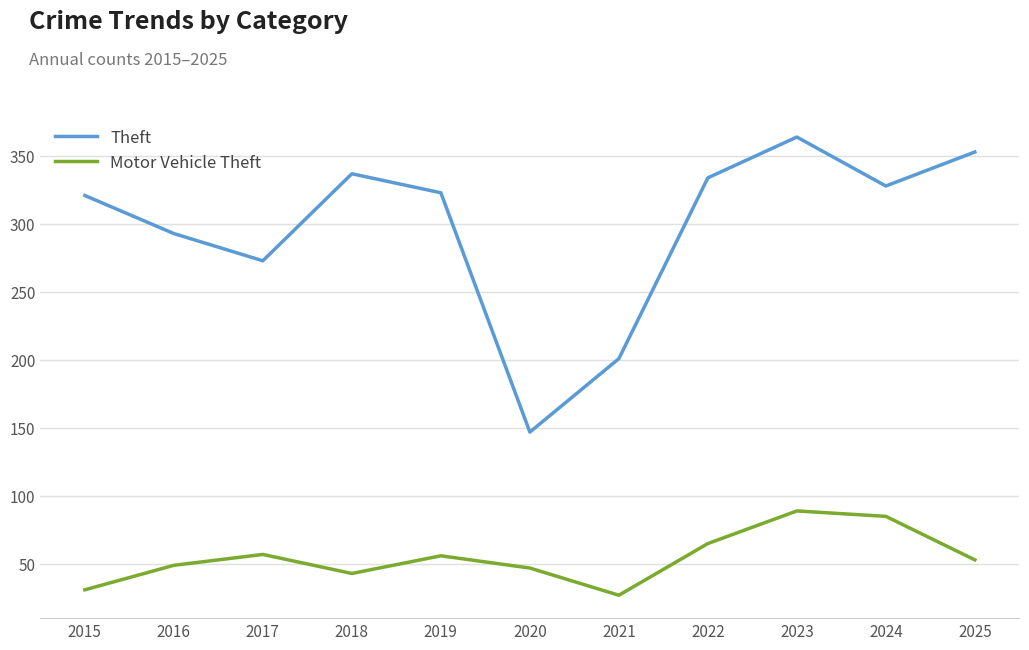

Which category has the lowest value across all series?

2021